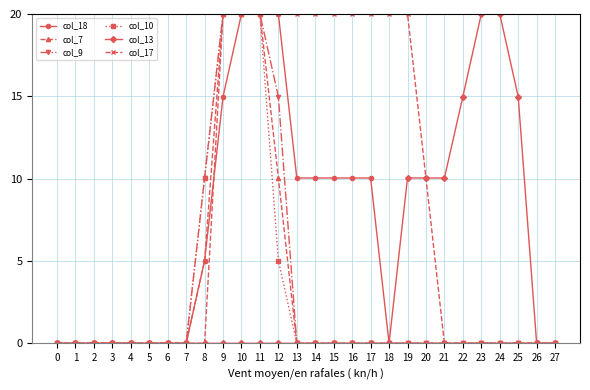

What is the value of the col_7 point at the 12th from the left?

20.0